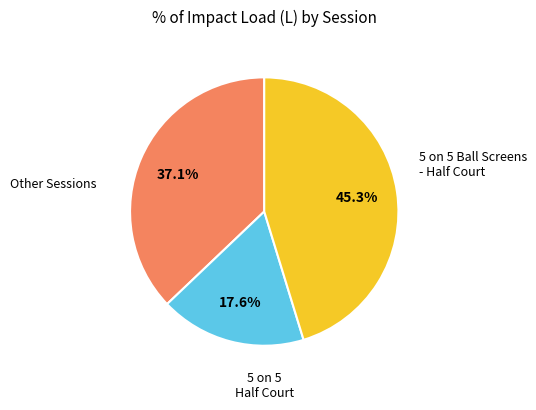

Does any single category account for the majority?

No